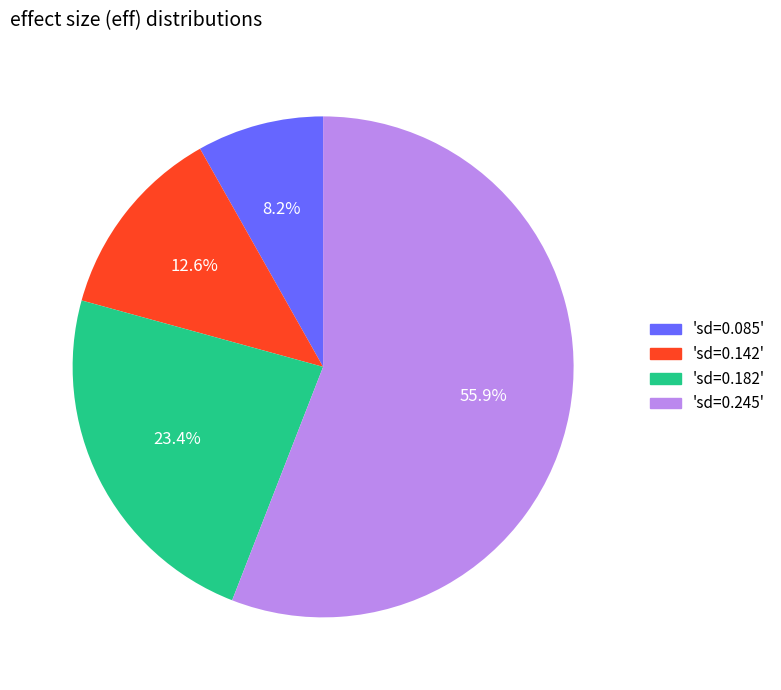

Is there any slice that represents more than half of the pie?

Yes